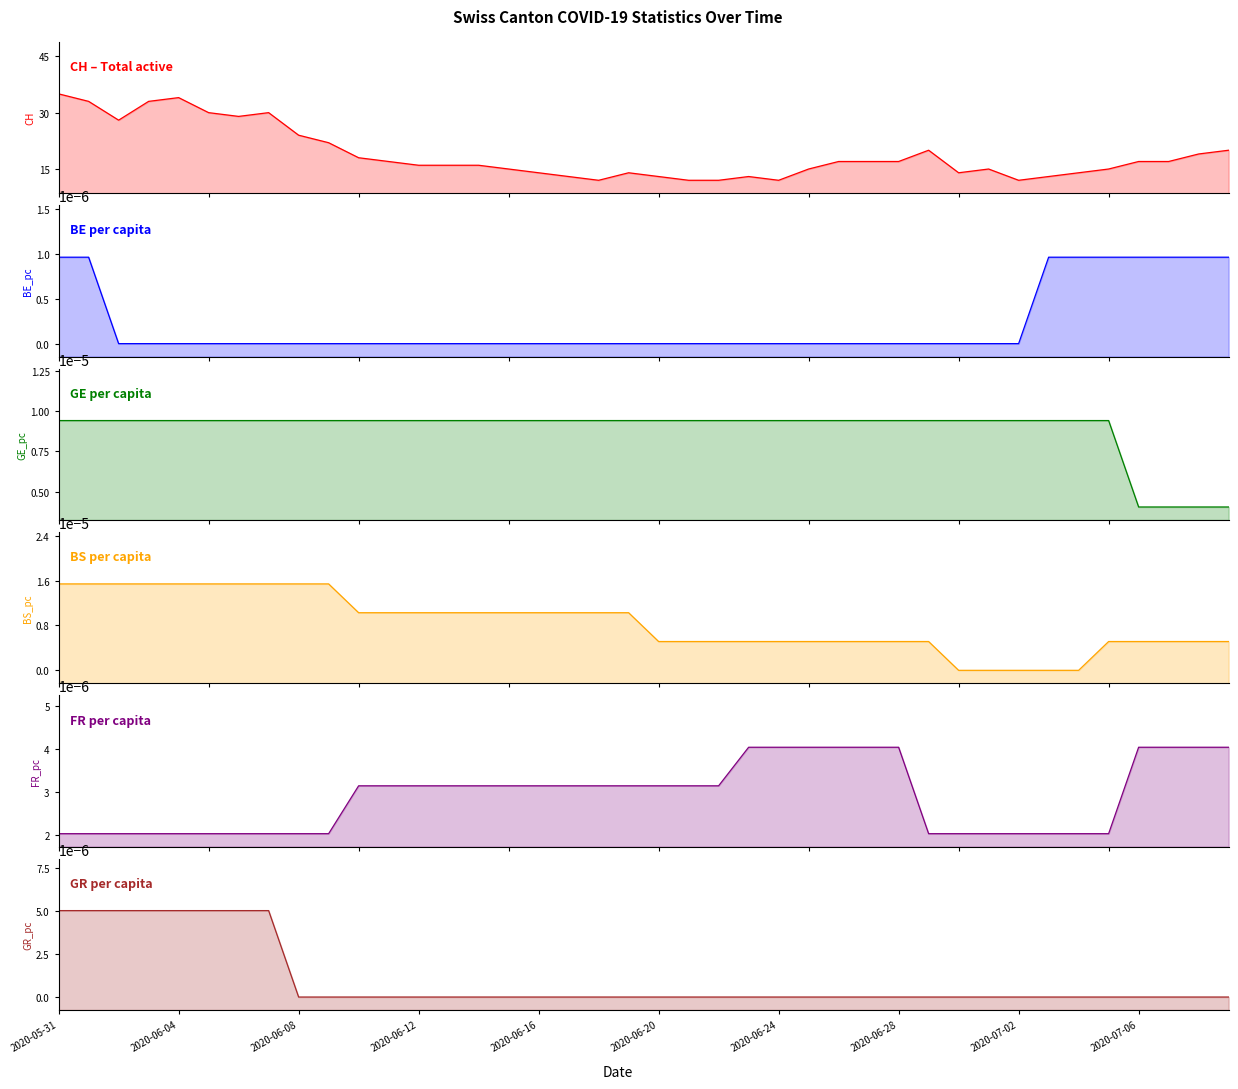

List the series in order of their peak value, lowest first.

BE_pc, FR_pc, GR_pc, GE_pc, BS_pc, CH